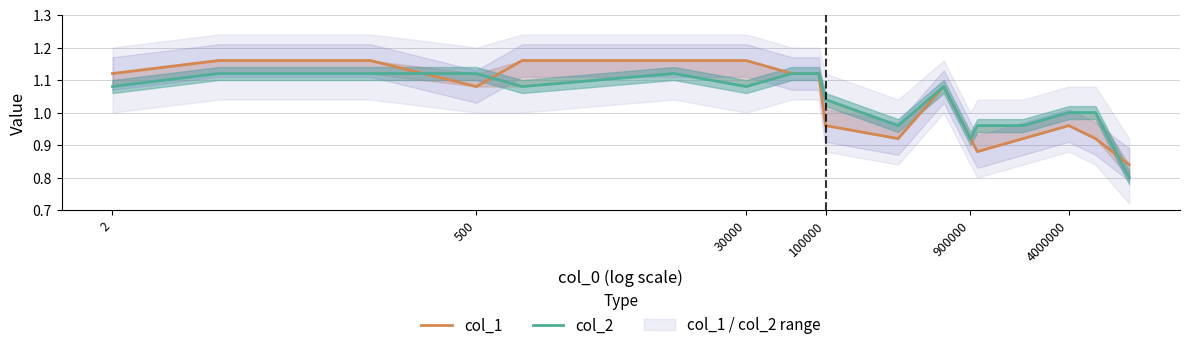

What is the greatest value displayed?

1.2